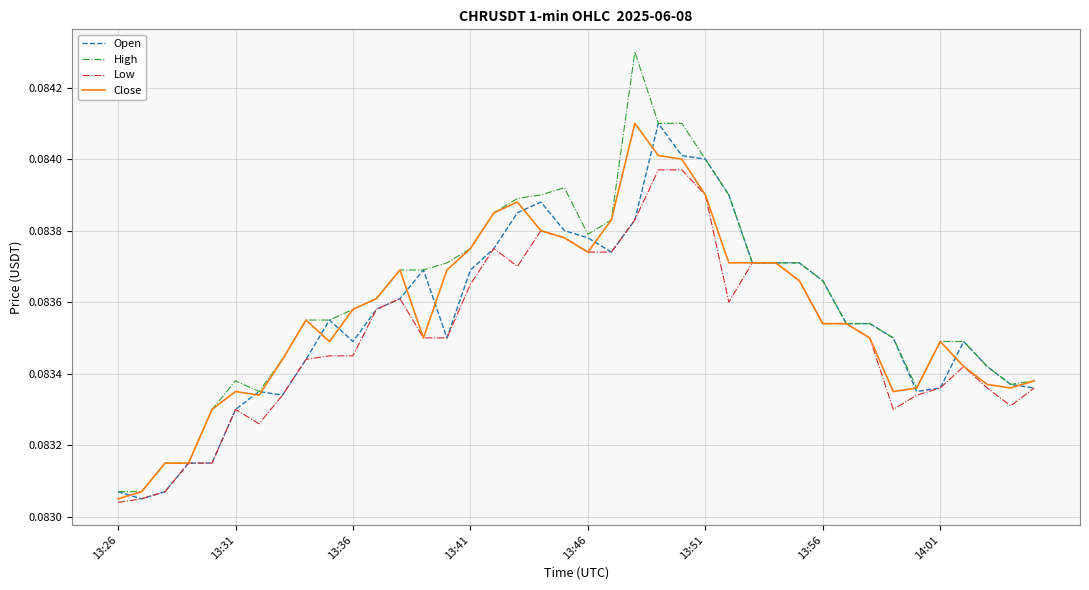

Which series has the largest range (max minus min)?

High